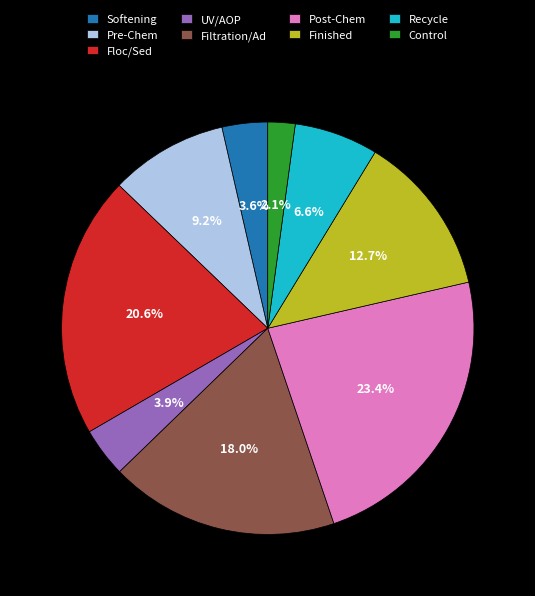

To the nearest percent, what is the average slice percentage?

11%